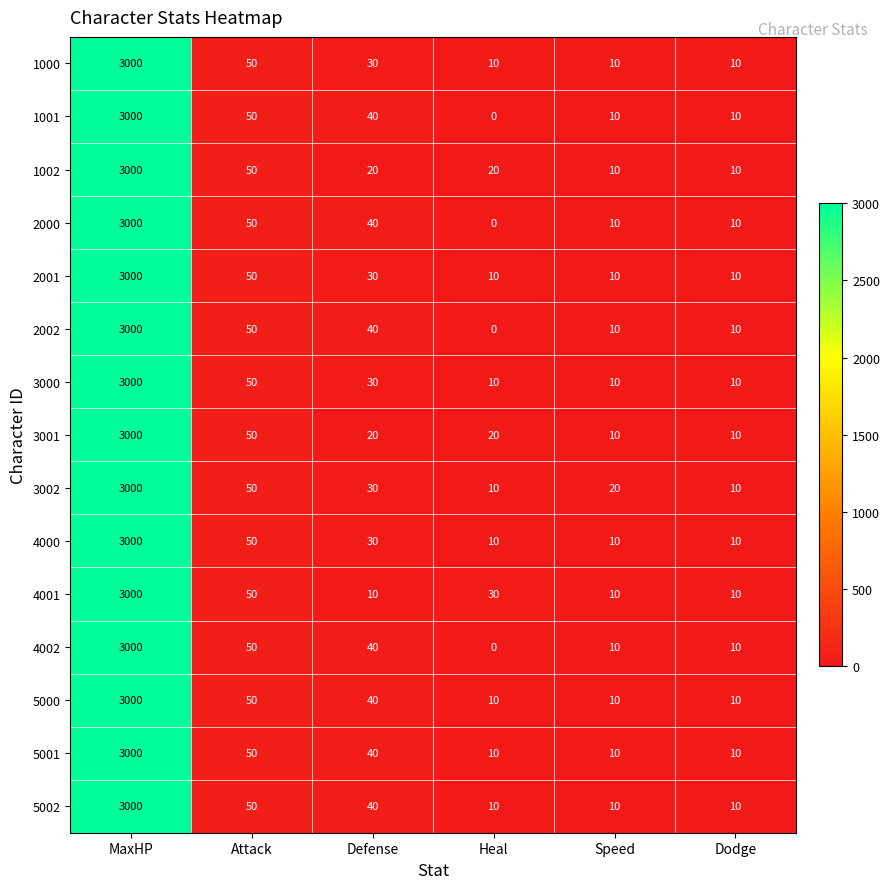

What is the highest value of the 1001 series?

3000